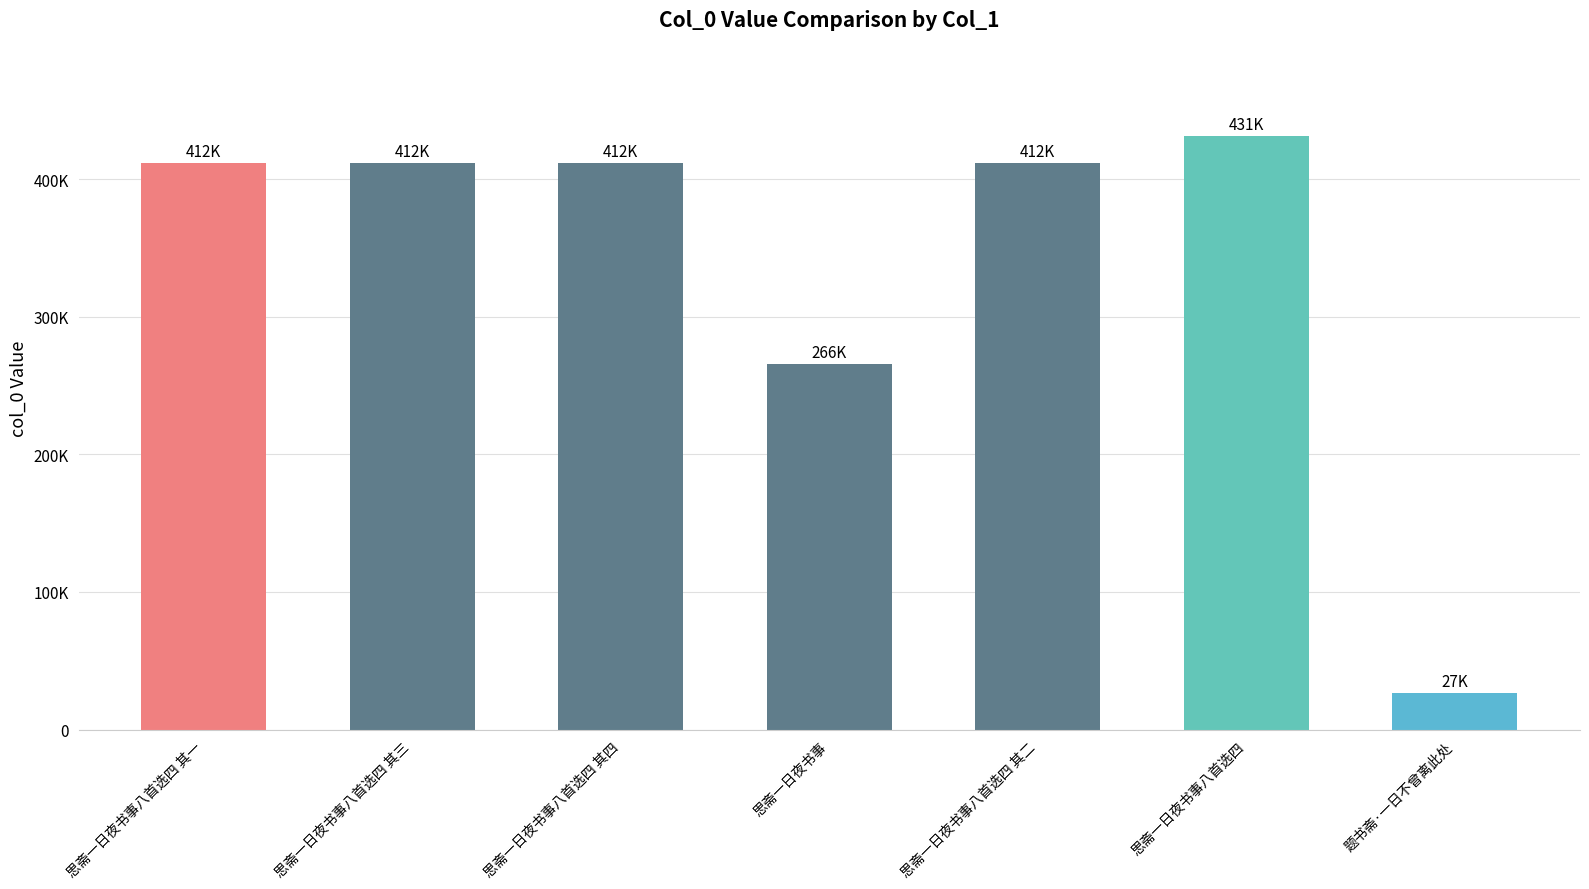

What is the smallest value displayed?

26779